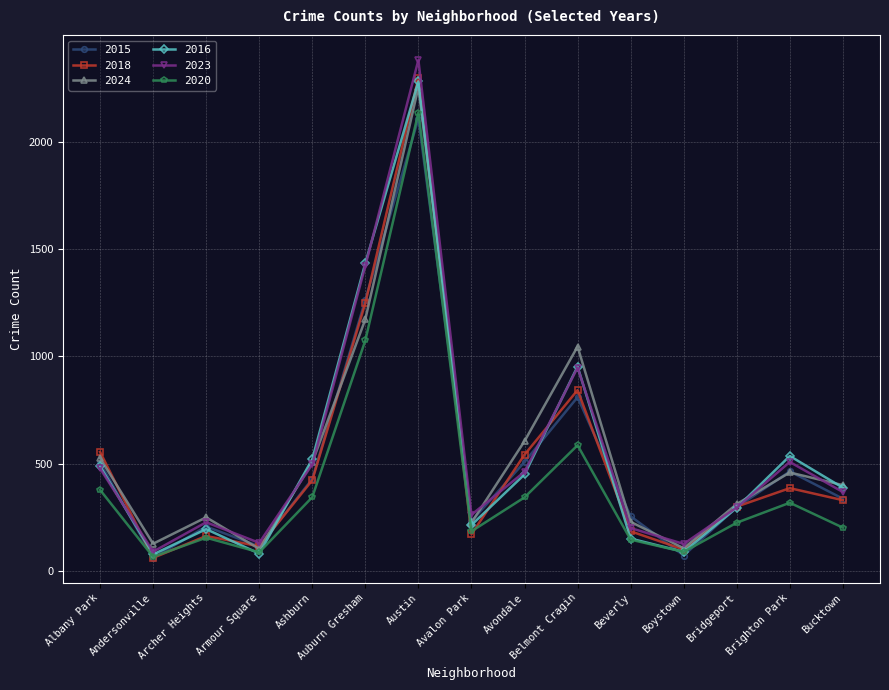

Does the chart display data point markers on the line(s)?

Yes